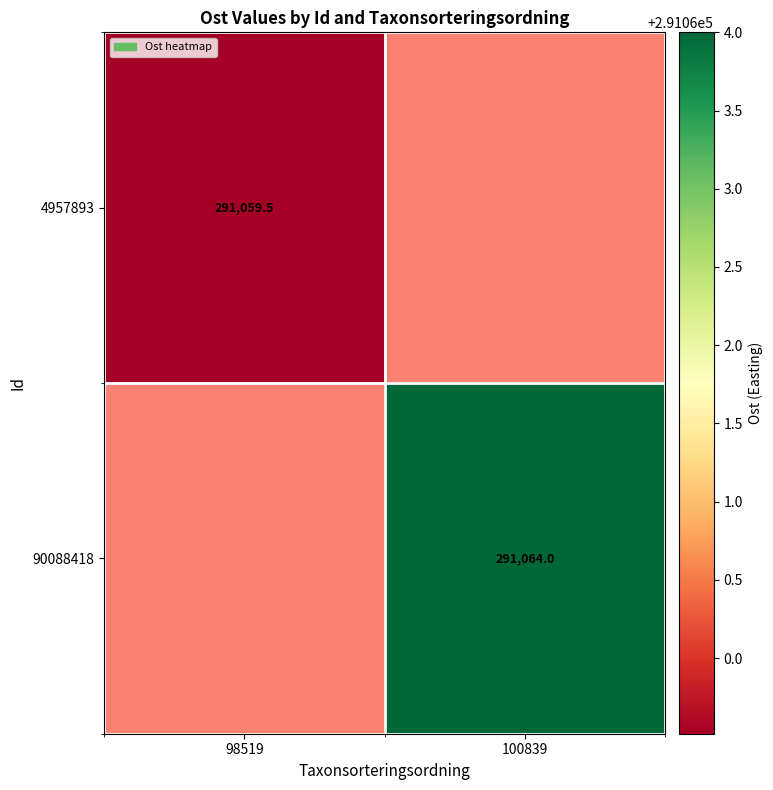

What is the greatest value displayed?

291064.0